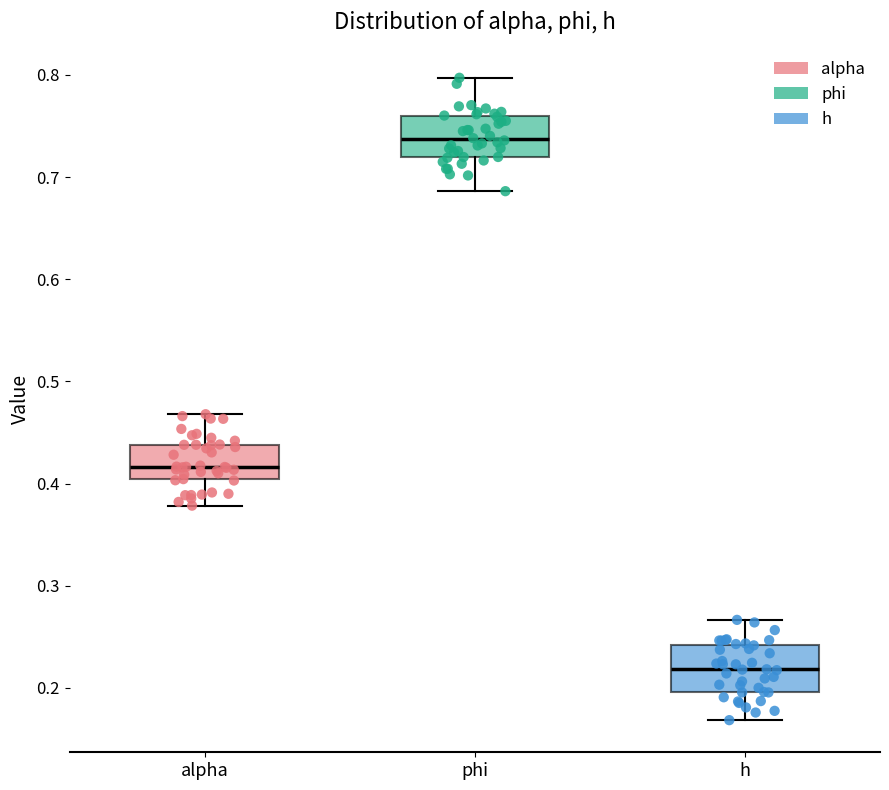

Reading left to right, read every box against the y-axis: the position of its median line, the range the box covers, and the ends of its whiskers. The values are not printed on the chart, so give them approximately, as read against the axis.

alpha: median 0.42, box 0.40 to 0.44, whiskers 0.38 to 0.47
phi: median 0.74, box 0.72 to 0.76, whiskers 0.69 to 0.80
h: median 0.22, box 0.20 to 0.24, whiskers 0.17 to 0.27